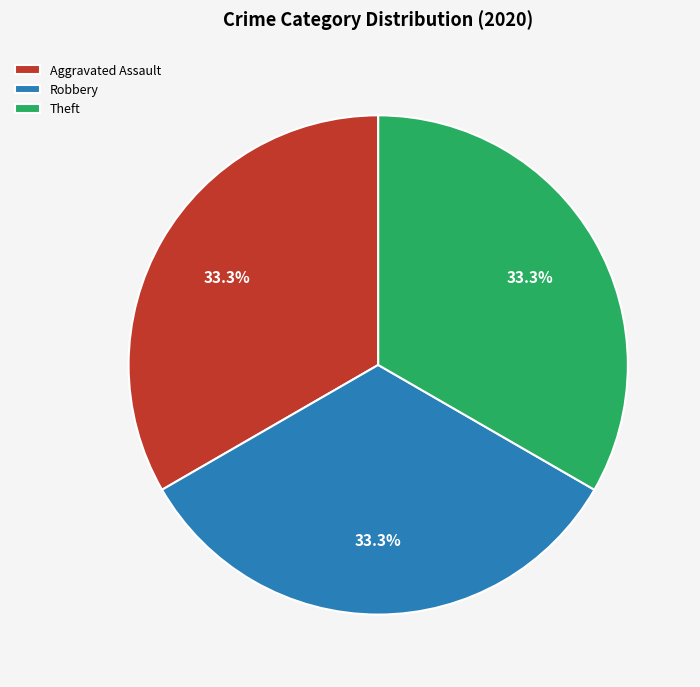

Count the number of slices in the pie.

3